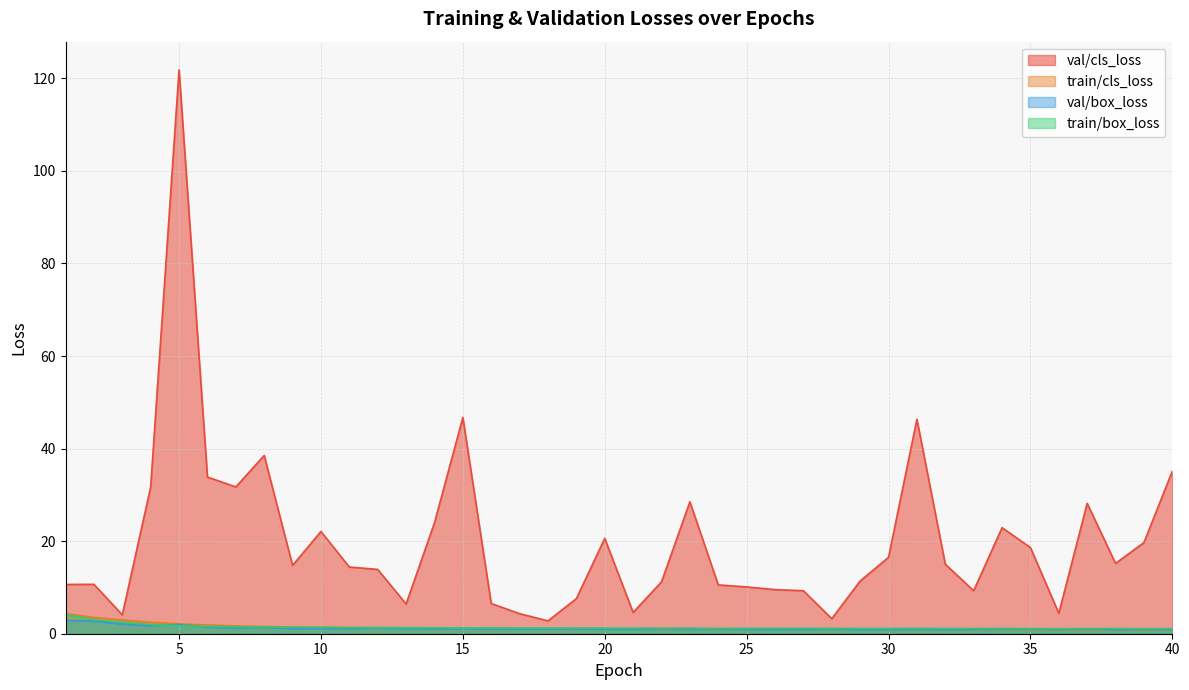

The value of train/cls_loss at 30 is 0.9. True or false?

True